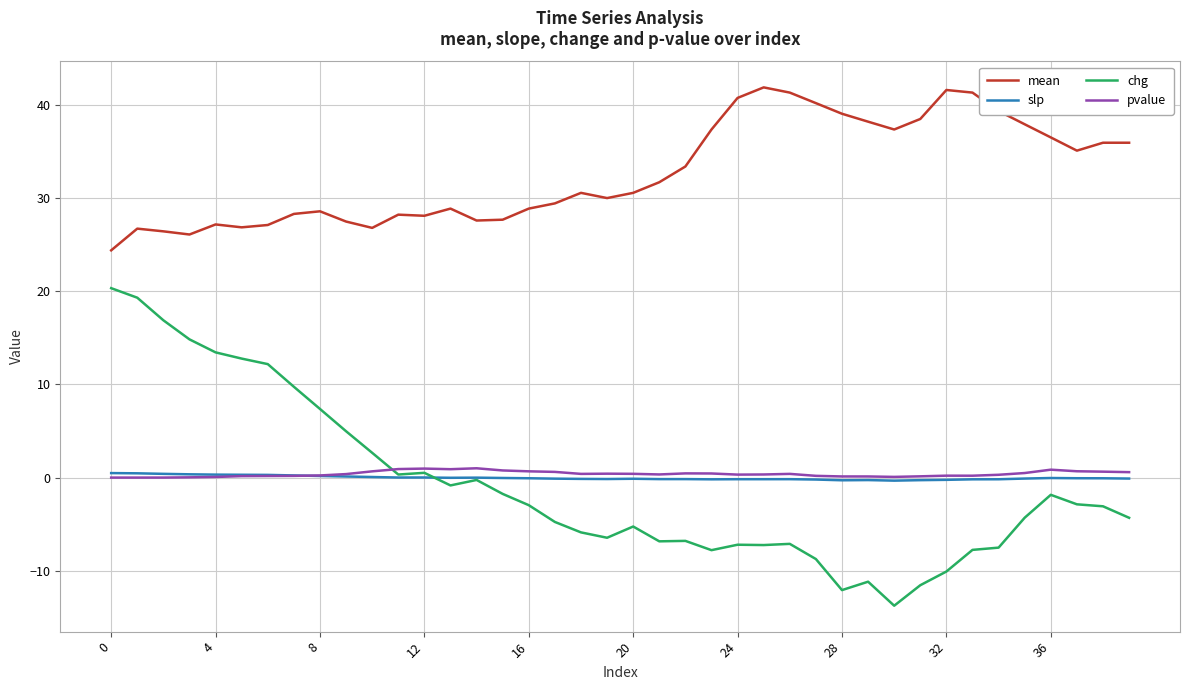

How many distinct data groups are displayed?

4